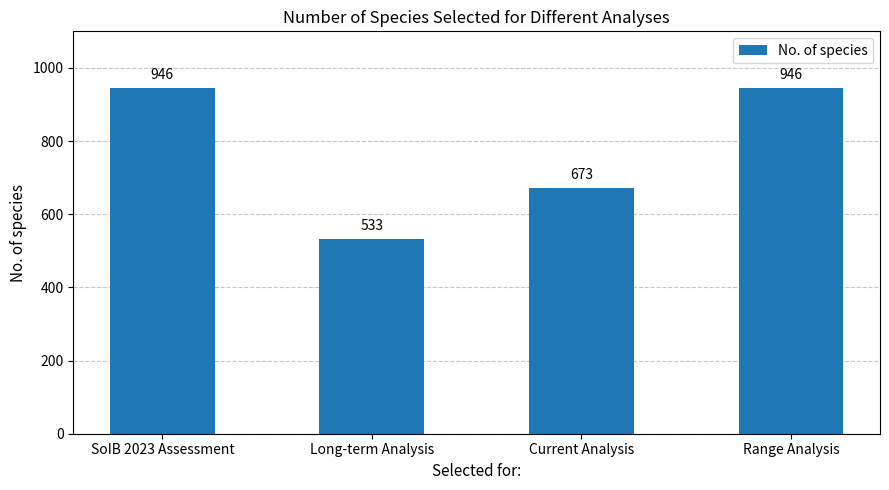

What is the greatest value displayed?

946